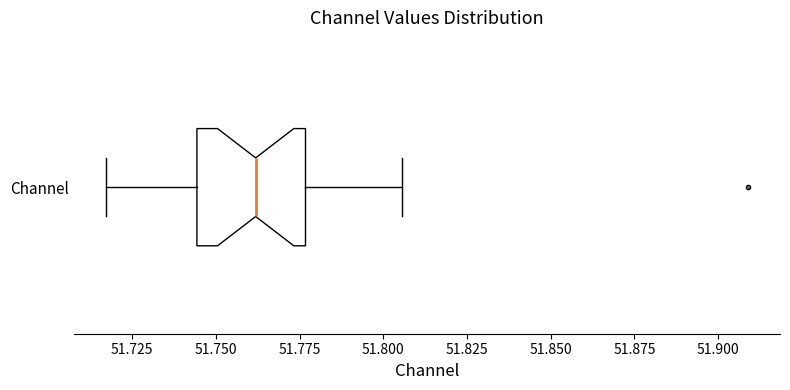

Where is the left edge of the box for Channel on the x-axis? The values are not printed on the chart, so give them approximately, as read against the axis.

51.745